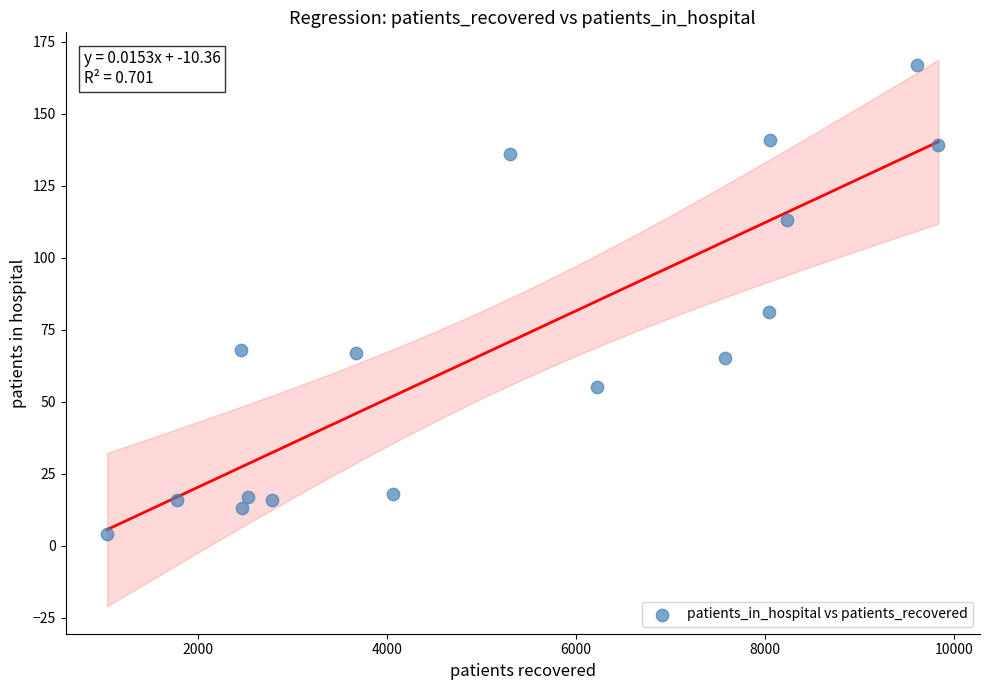

What is the range of X values (max minus min)?

8798